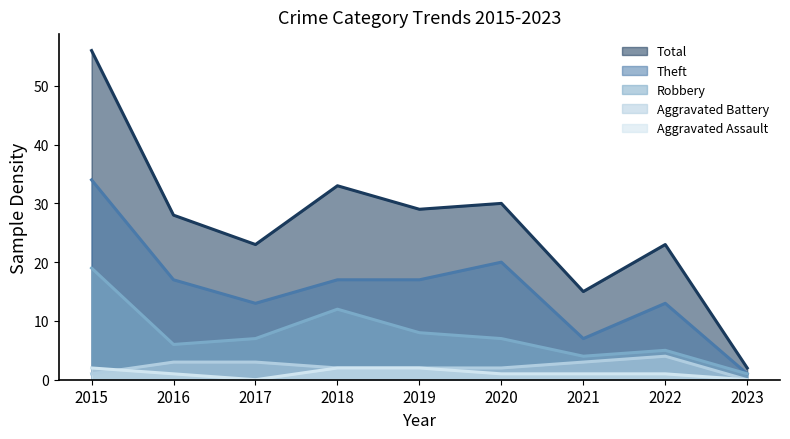

What are all the series names shown in the legend?

Total, Theft, Robbery, Aggravated Battery, Aggravated Assault